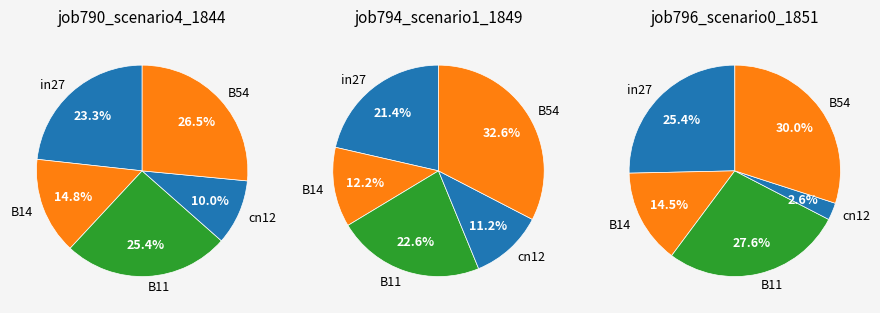

What is the total percentage of in27 and B14?

38.1%